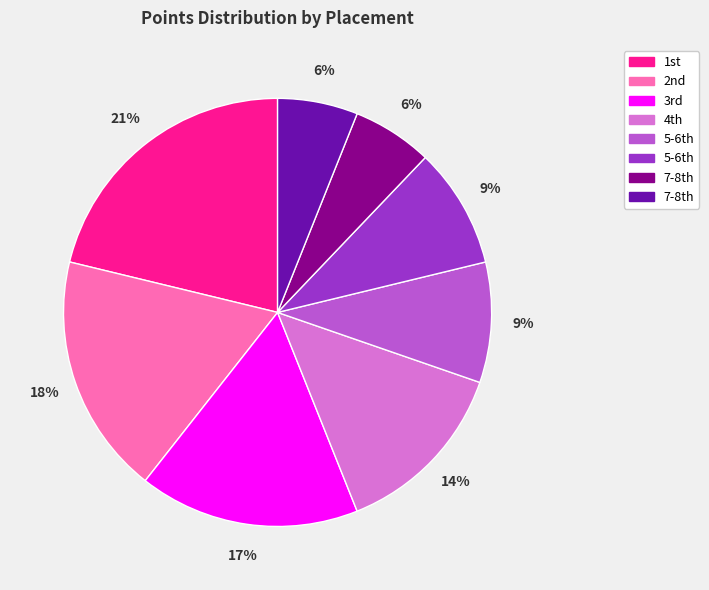

To the nearest percent, what is the difference between the largest and smallest slice percentages?

15%